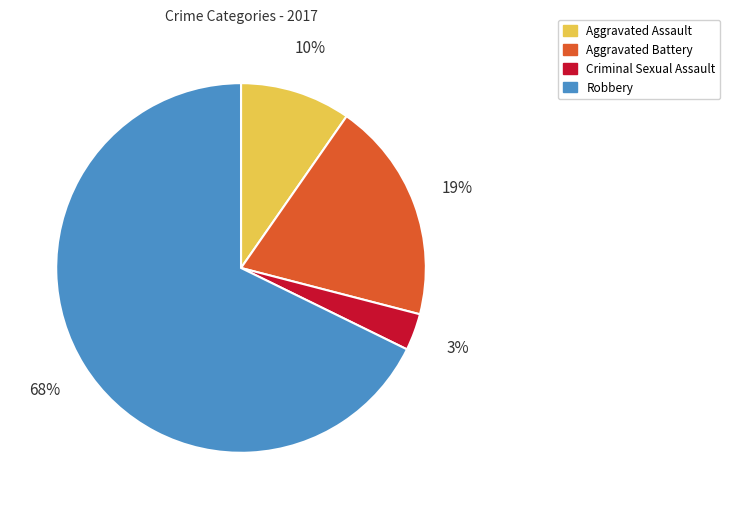

Which slice represents more than half of the pie?

Robbery